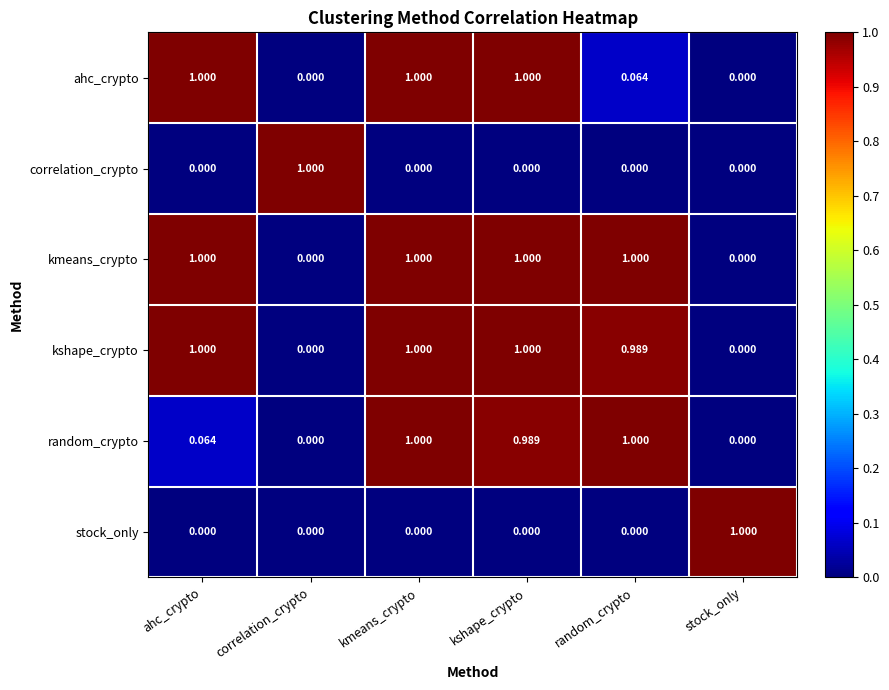

At which category is the sum across all series the highest?

kmeans_crypto